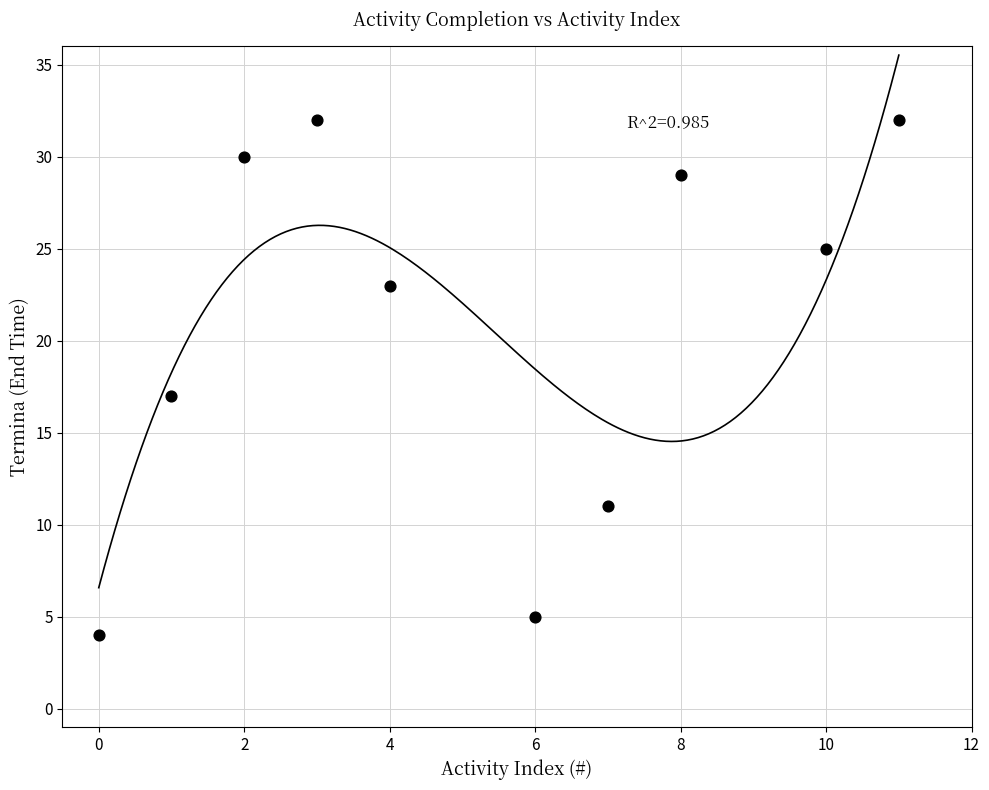

What is the range of Y values (max minus min)?

28